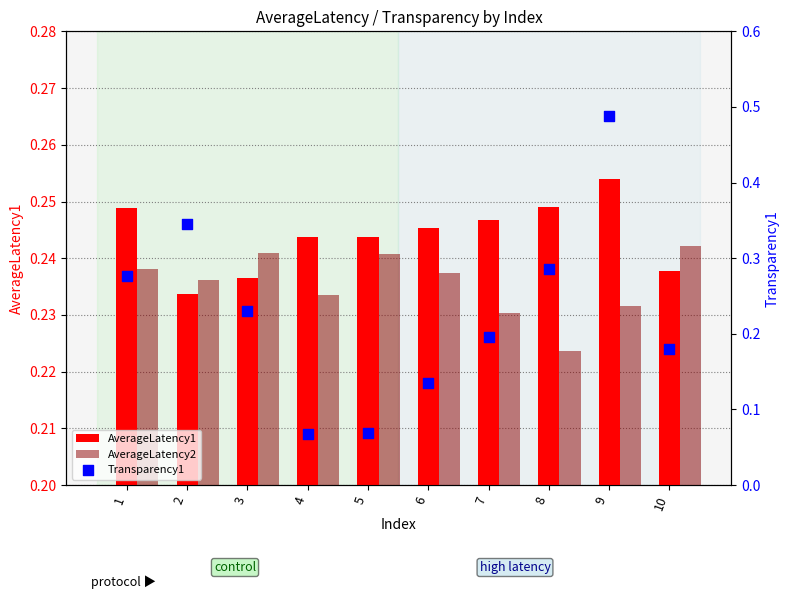

What is the total value across all series at 5?

0.6